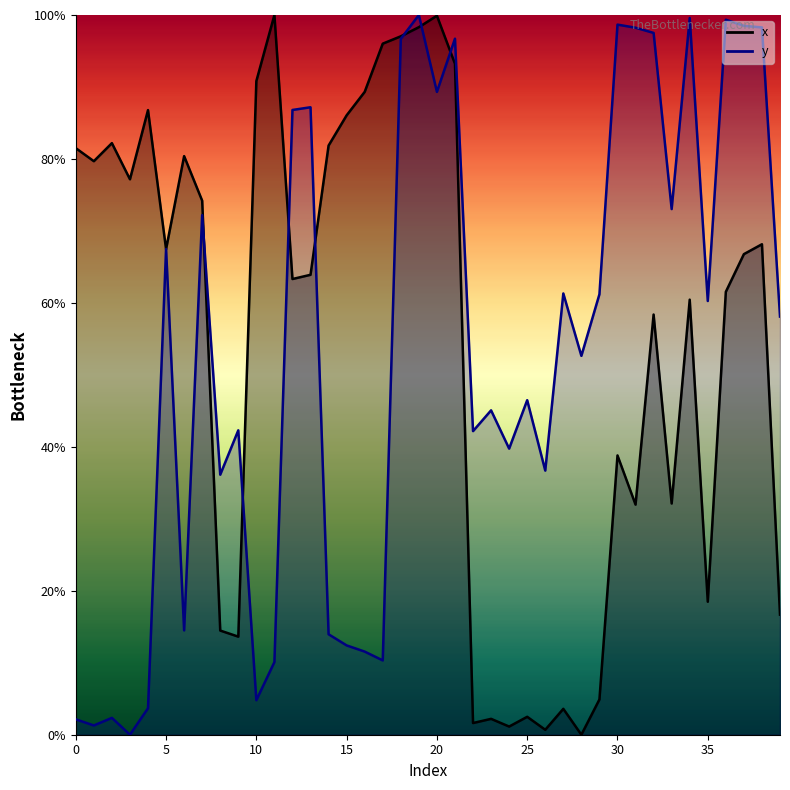

Which series has the widest spread of values?

x